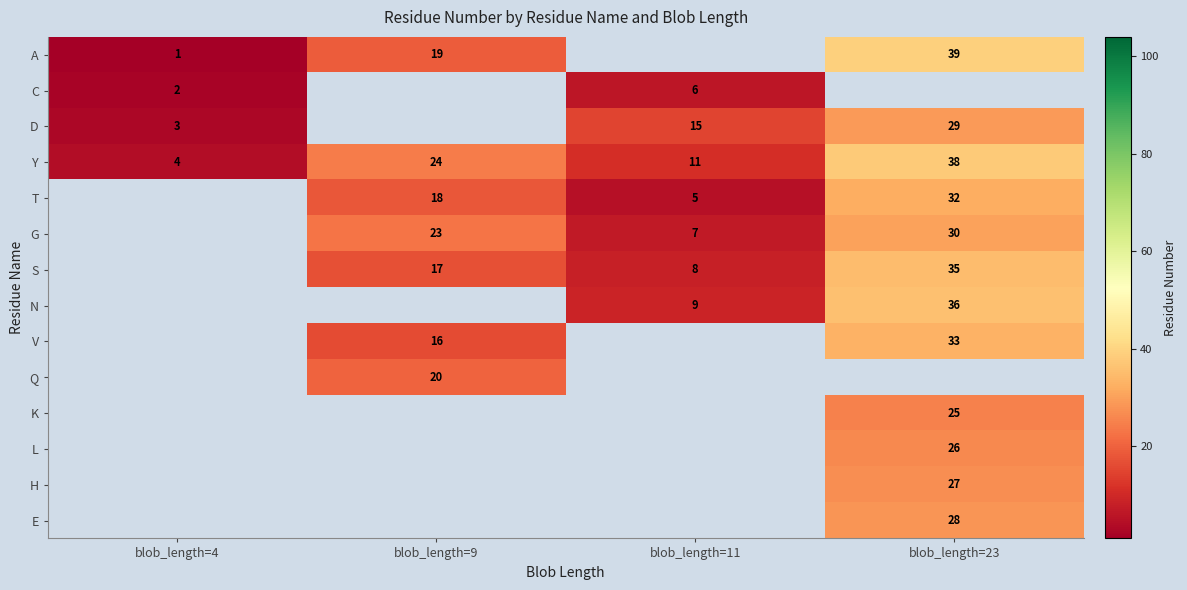

What is the difference between the second highest and minimum values in the Y series?

20